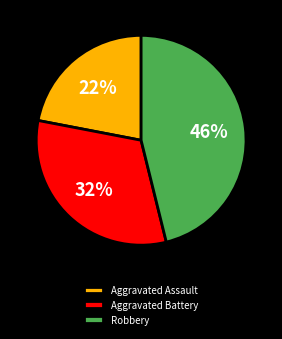

To the nearest percent, what is the difference between the Aggravated Battery and Aggravated Assault slice percentages?

10%